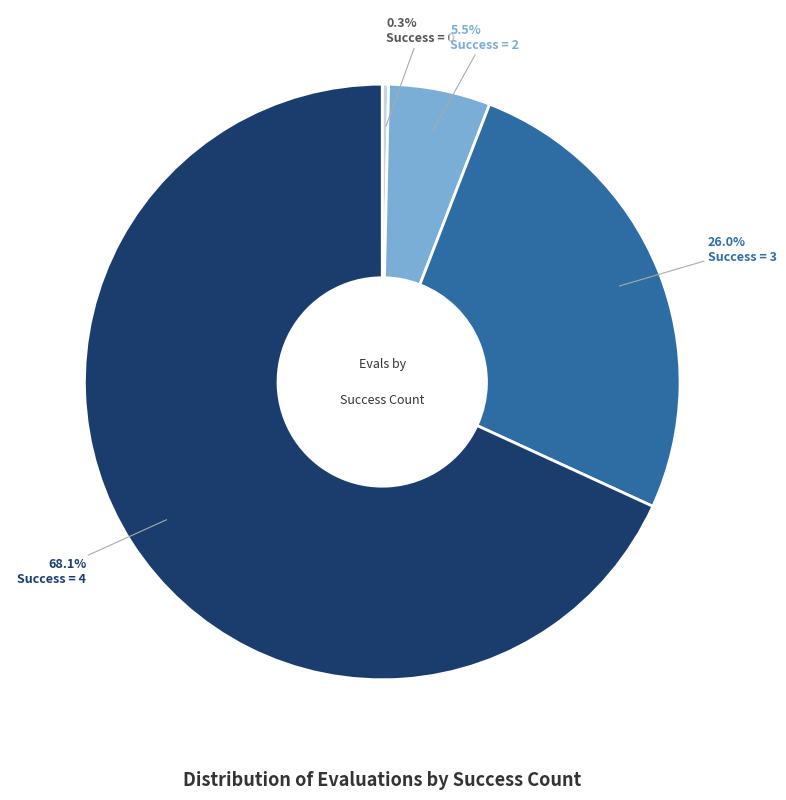

Is there a majority slice in this chart?

Yes